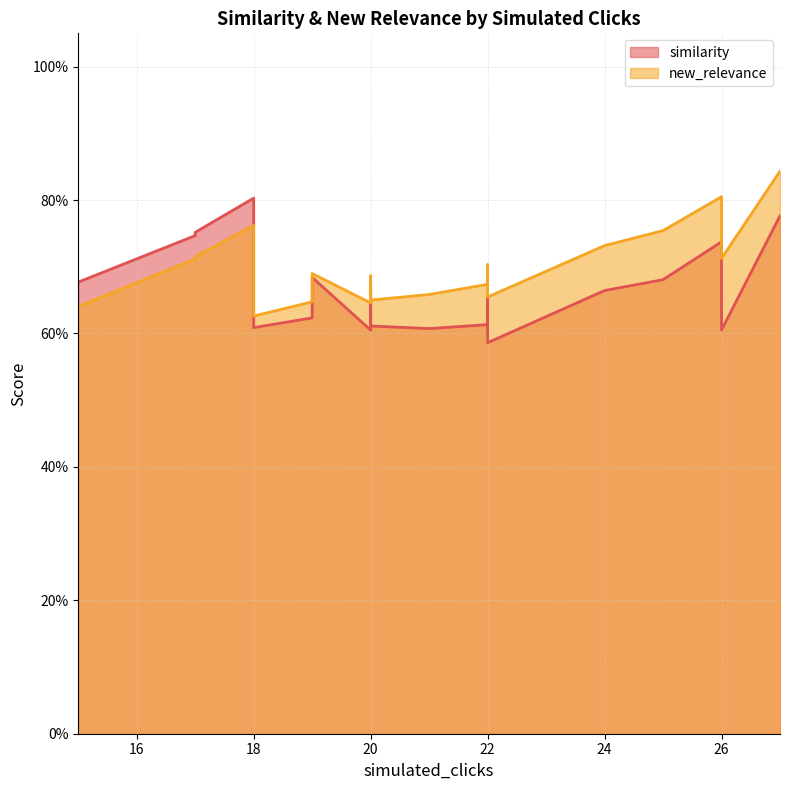

What is the total value across all series at 20?

1.3